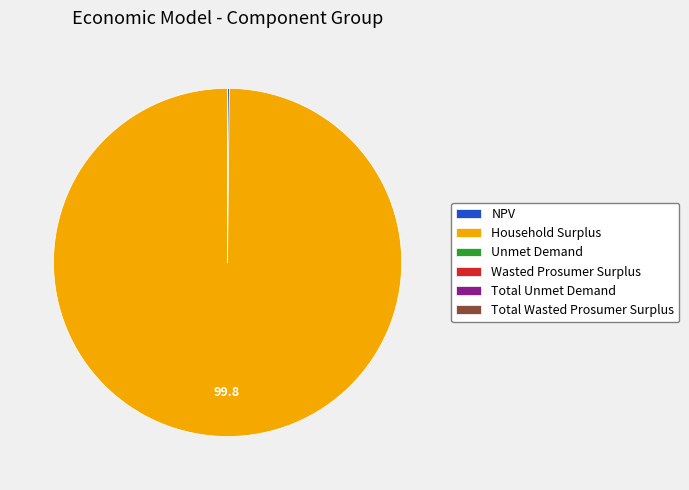

Which category accounts for the majority?

Household Surplus